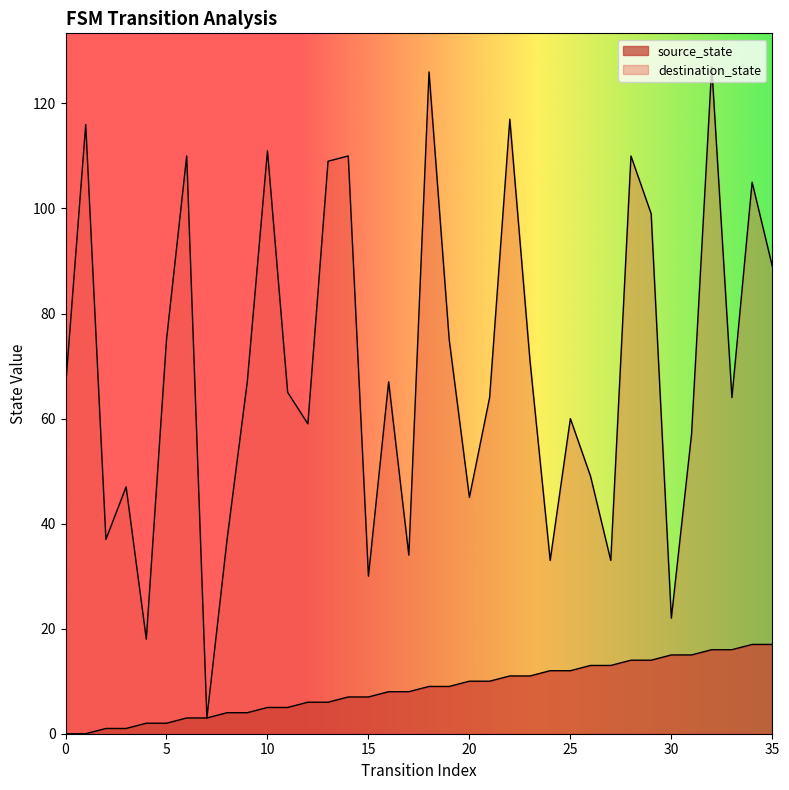

Rank the series at 32 from highest to lowest value.

destination_state, source_state